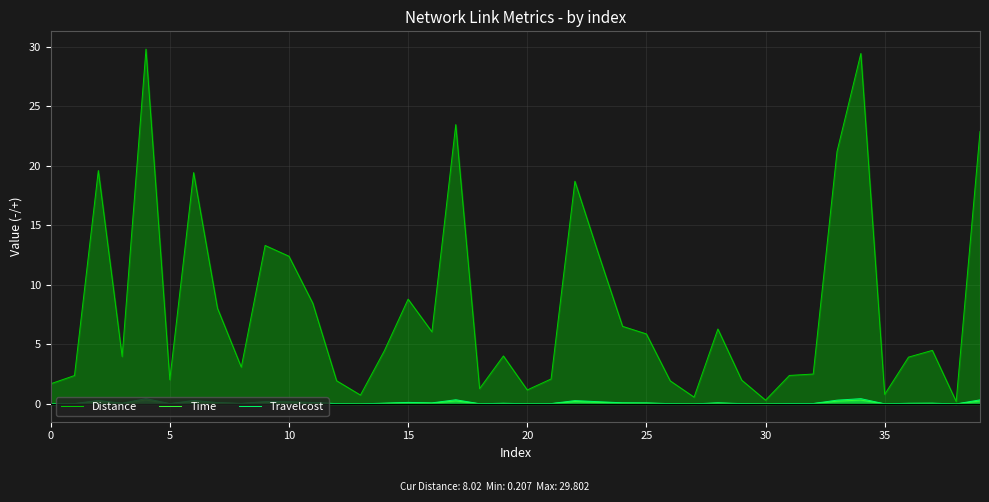

What is the spread (max minus min) of values at 16?

6.0